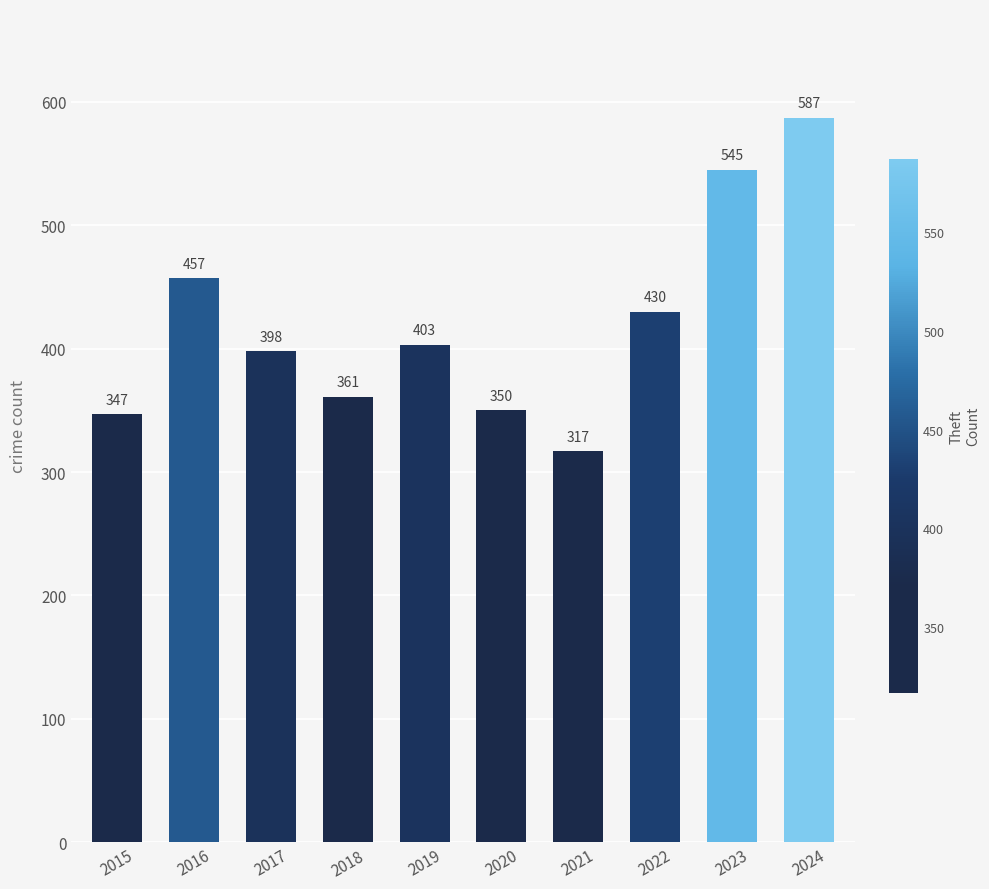

What is the maximum value shown in the chart?

587